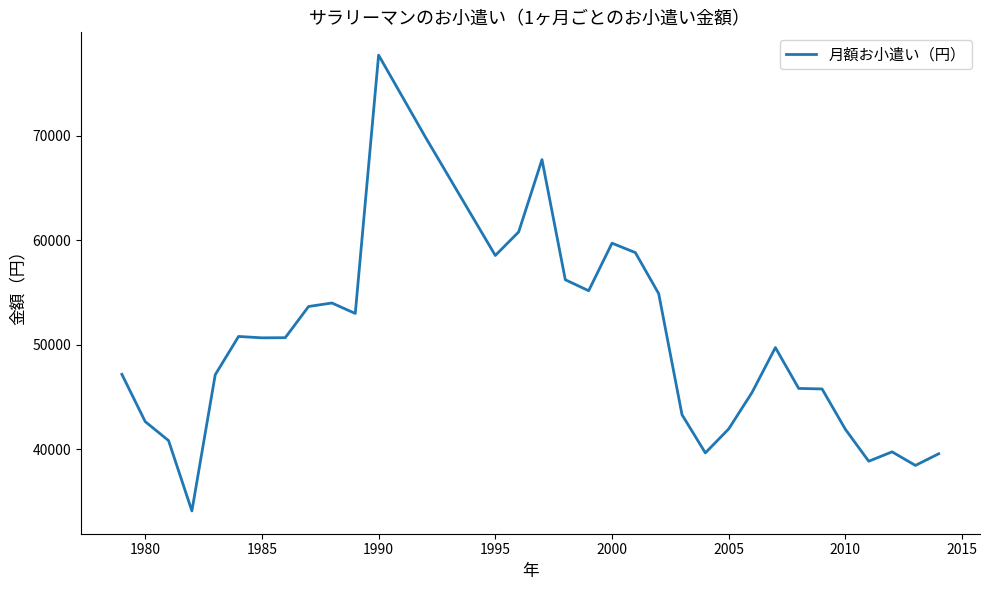

What is the maximum value shown in the chart?

77725.0